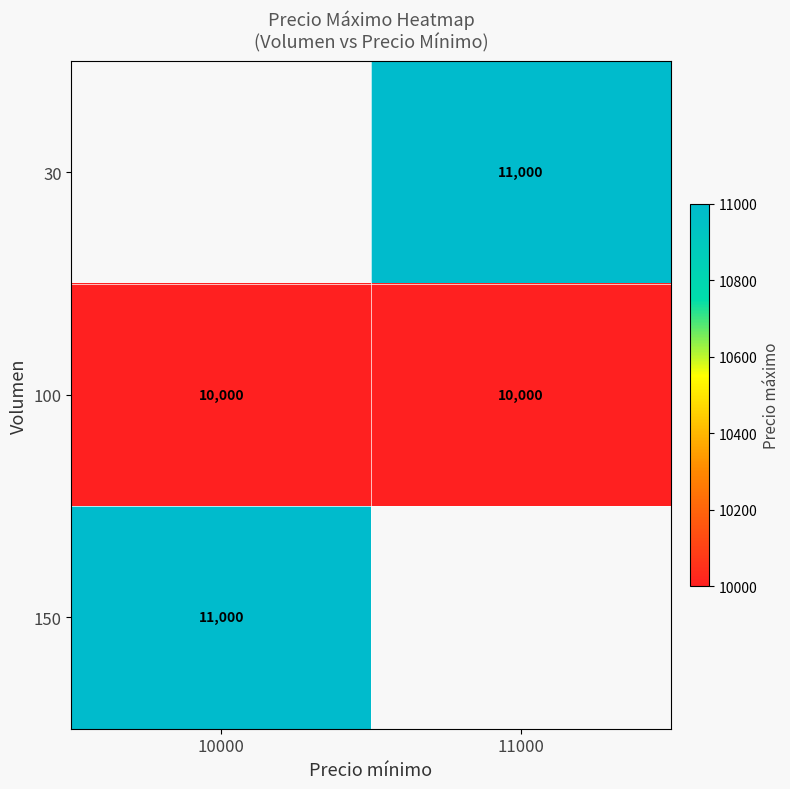

What is the lowest value of the 100 series?

10000